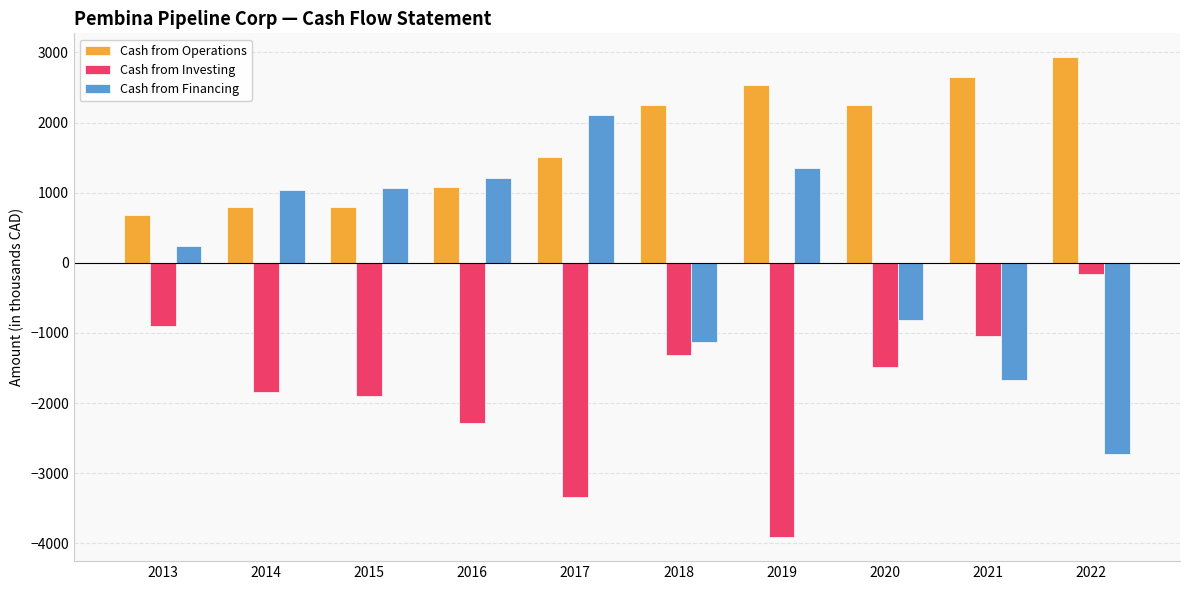

How many data points does each series have?

10